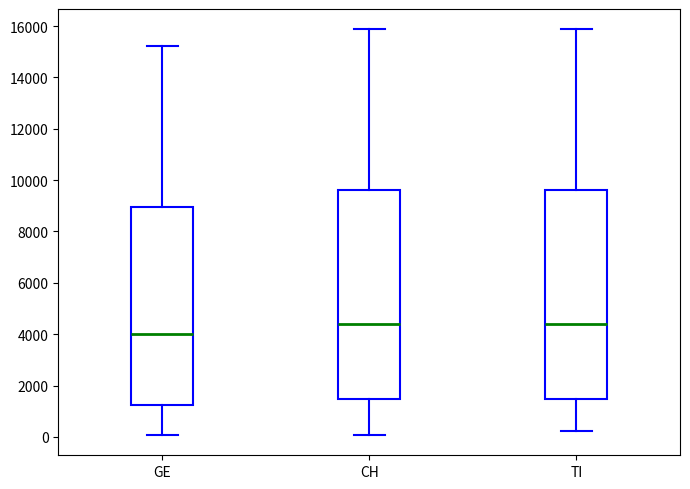

Reading left to right, read every box against the y-axis: the position of its median line, the range the box covers, and the ends of its whiskers. The values are not printed on the chart, so give them approximately, as read against the axis.

GE: median 4000, box 1200 to 9000, whiskers 0 to 15200
CH: median 4400, box 1400 to 9600, whiskers 0 to 15800
TI: median 4400, box 1400 to 9600, whiskers 200 to 15800